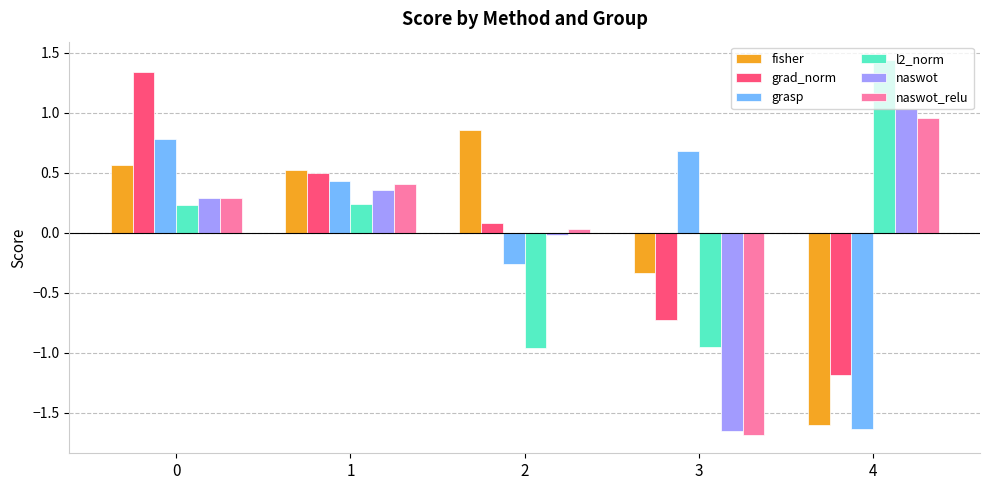

The l2_norm series shows 0.1 at 0. True or false?

False